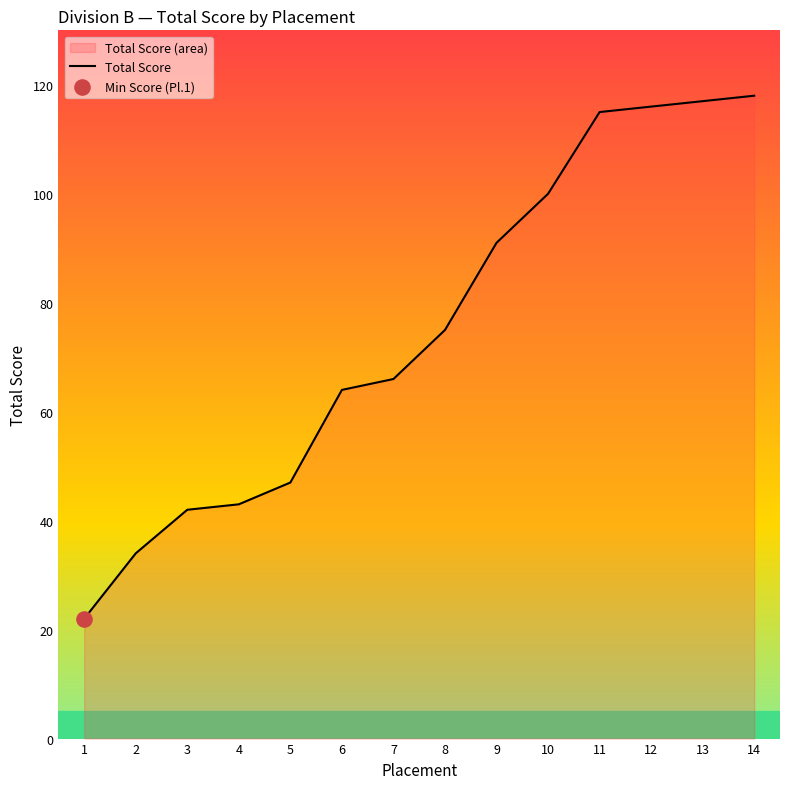

Between 1 and 14, which is larger?

14